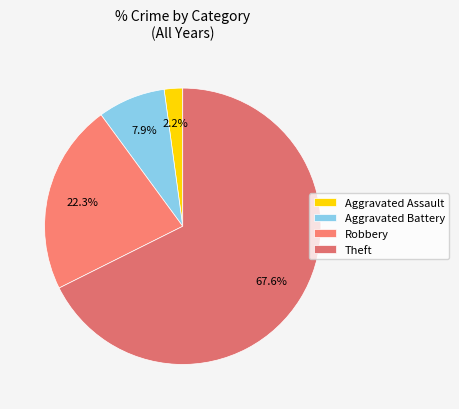

What percentage do Aggravated Assault and Robbery together represent?

24.5%